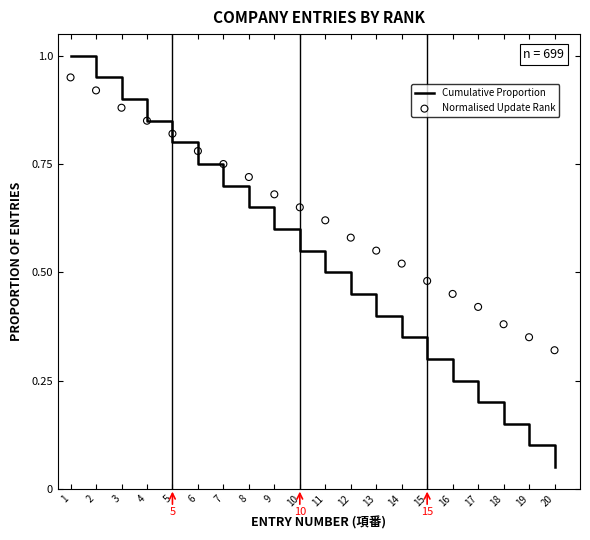

At how many categories does at least one series exceed 0?

20